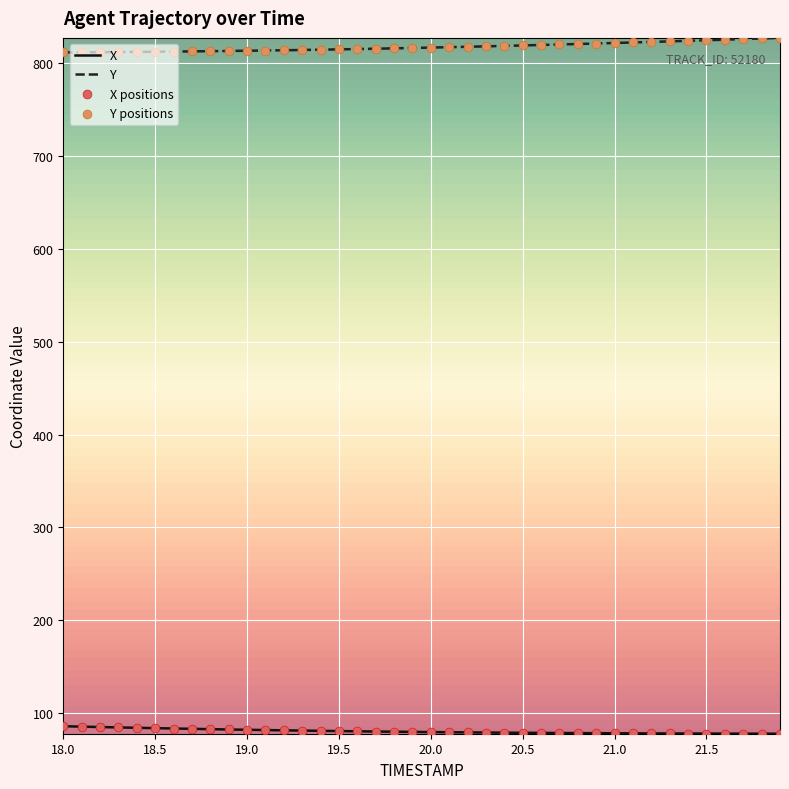

What is the difference between the maximum and minimum values in the Y series?

15.6